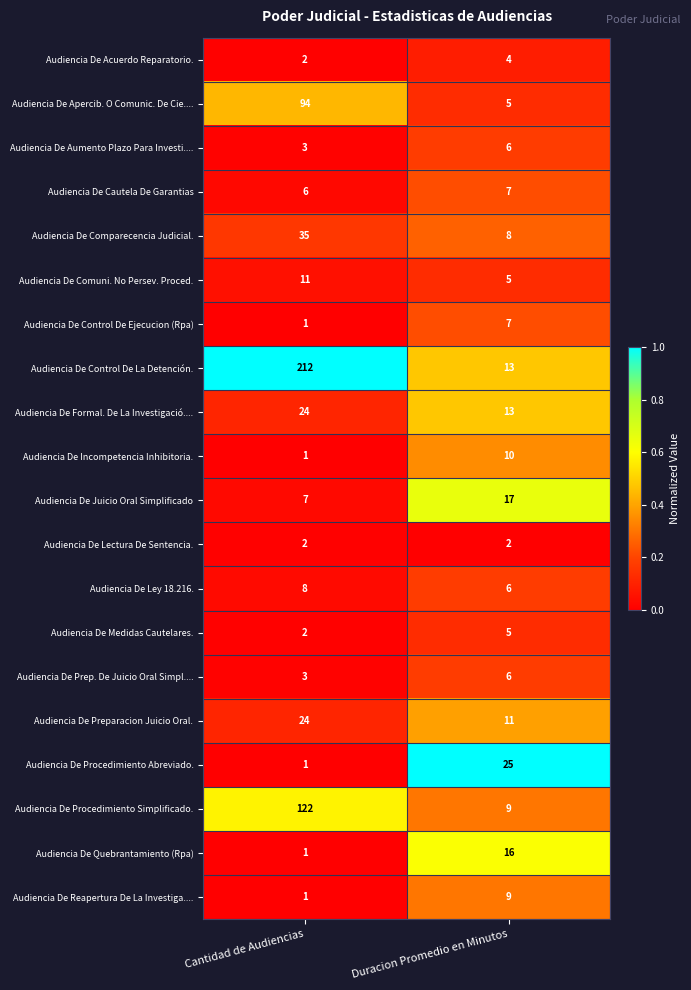

What is the sum of all Audiencia De Aumento Plazo Para Investi.... values?

9